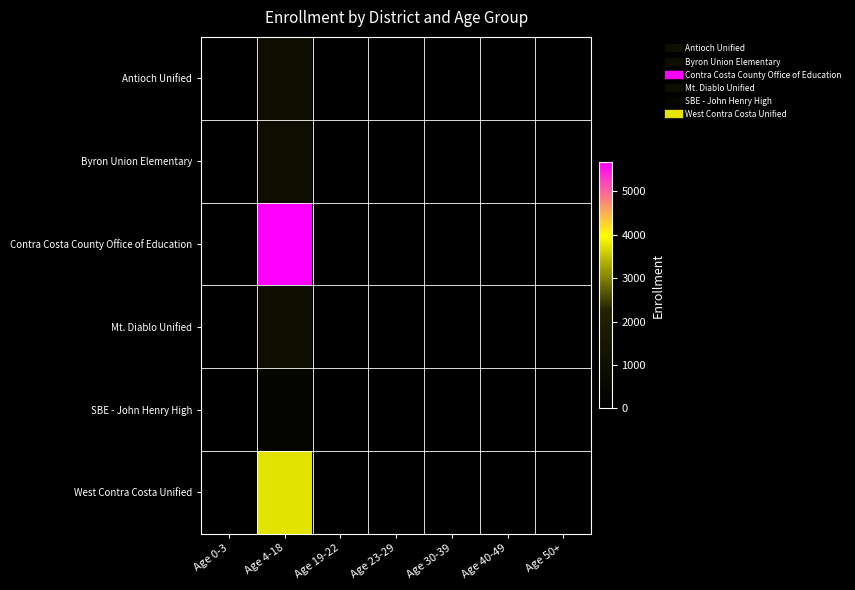

Reading left to right, what are all the values shown in this chart?

Antioch Unified: Age 0-3=0	Age 4-18=983	Age 19-22=0	Age 23-29=0	Age 30-39=0	Age 40-49=0	Age 50+=0
Byron Union Elementary: Age 0-3=0	Age 4-18=899	Age 19-22=4	Age 23-29=0	Age 30-39=0	Age 40-49=0	Age 50+=0
Contra Costa County Office of Education: Age 0-3=0	Age 4-18=5672	Age 19-22=18	Age 23-29=0	Age 30-39=0	Age 40-49=0	Age 50+=0
Mt. Diablo Unified: Age 0-3=0	Age 4-18=953	Age 19-22=0	Age 23-29=0	Age 30-39=0	Age 40-49=0	Age 50+=0
SBE - John Henry High: Age 0-3=0	Age 4-18=336	Age 19-22=4	Age 23-29=0	Age 30-39=0	Age 40-49=0	Age 50+=0
West Contra Costa Unified: Age 0-3=0	Age 4-18=3756	Age 19-22=3	Age 23-29=0	Age 30-39=0	Age 40-49=0	Age 50+=0